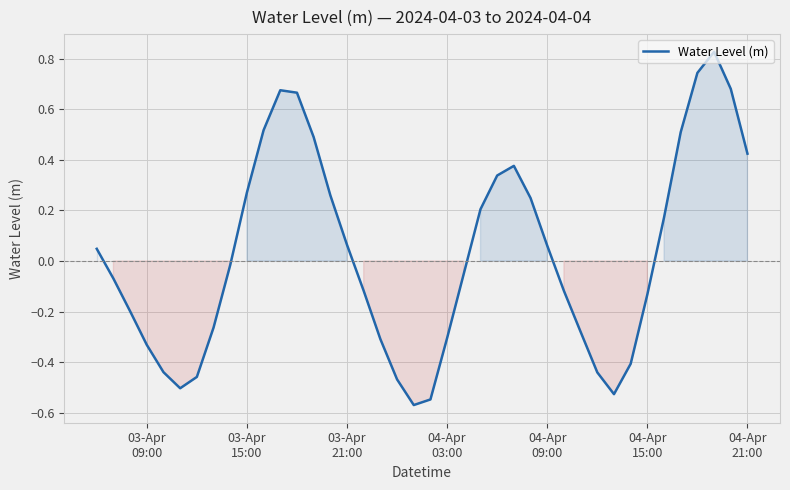

What is the difference between the maximum and minimum values?

1.4